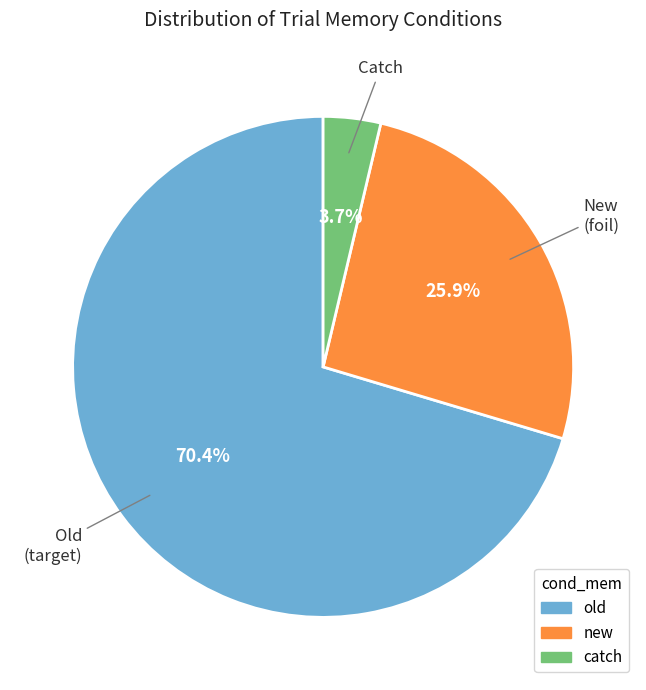

To the nearest percent, what is the difference between the catch and new slice percentages?

22%